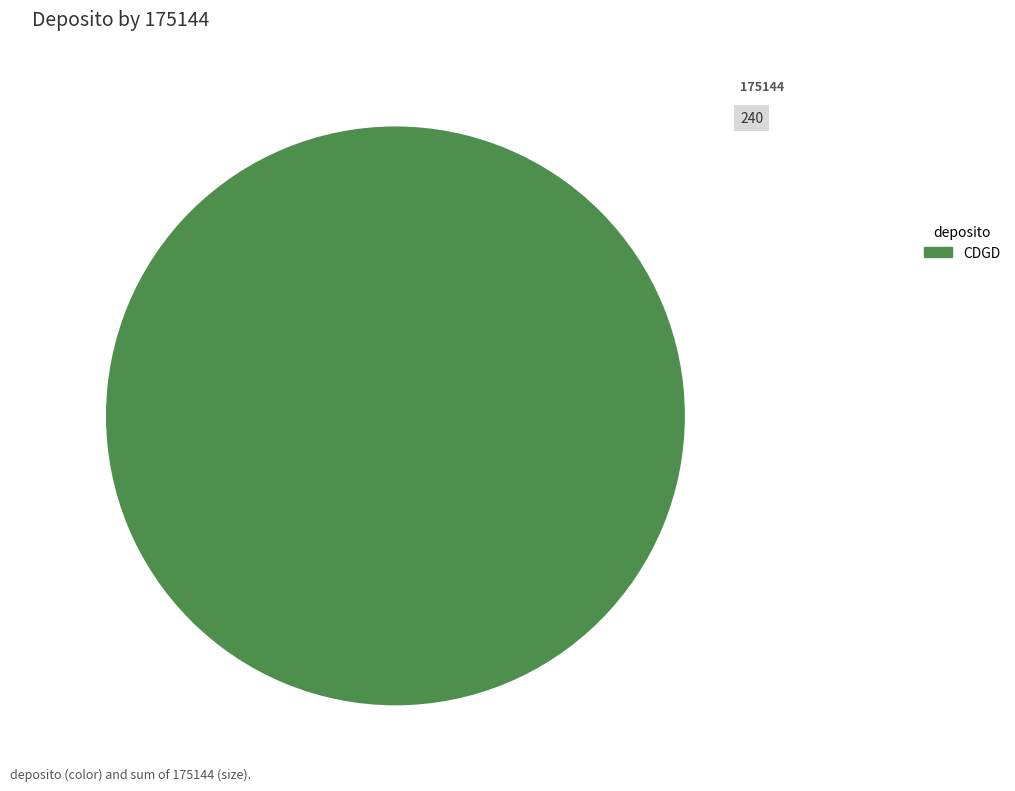

The CDGD slice represents 86% of the pie. True or false?

False